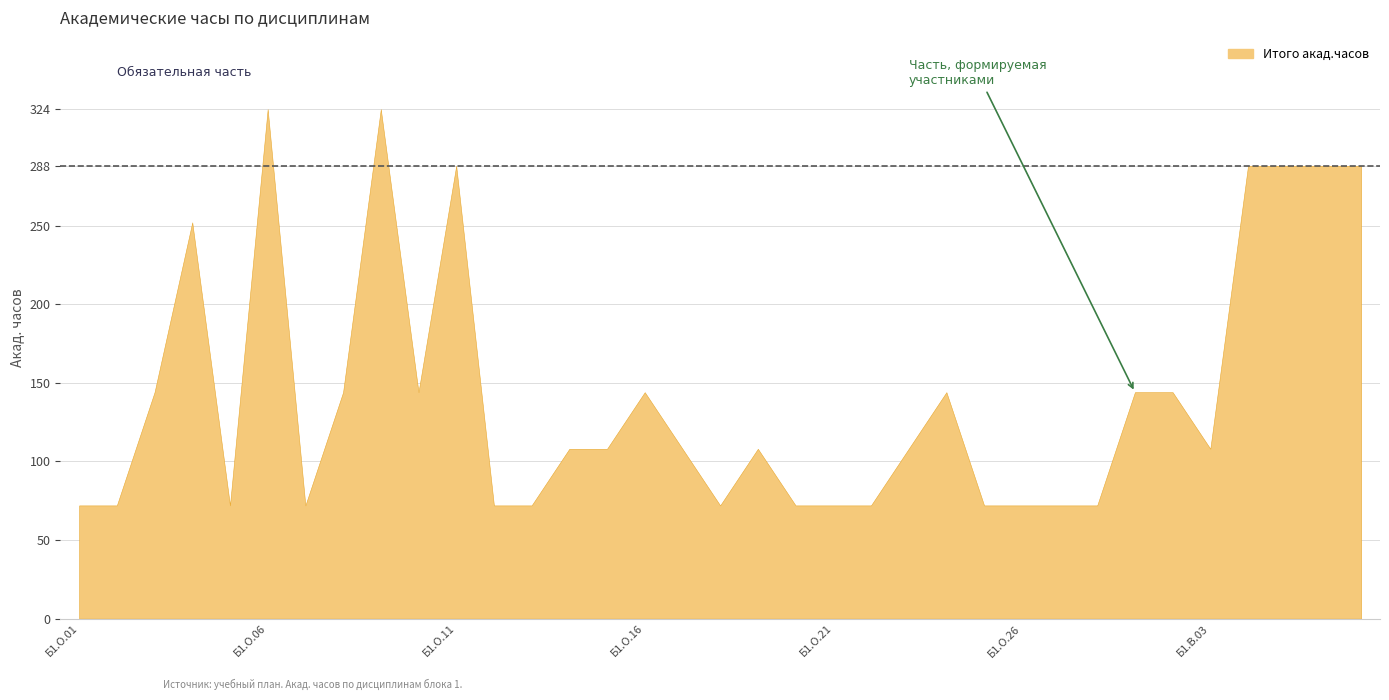

Reading left to right, extract all data points from this chart.

Б1.О.01=72	Б1.О.02=72	Б1.О.03=144	Б1.О.04=252	Б1.О.05=72	Б1.О.06=324	Б1.О.07=72	Б1.О.08=144	Б1.О.09=324	Б1.О.10=144	Б1.О.11=288	Б1.О.12=72	Б1.О.13=72	Б1.О.14=108	Б1.О.15=108	Б1.О.16=144	Б1.О.17=108	Б1.О.18=72	Б1.О.19=108	Б1.О.20=72	Б1.О.21=72	Б1.О.22=72	Б1.О.23=108	Б1.О.24=144	Б1.О.25=72	Б1.О.26=72	Б1.О.27=72	Б1.О.28=72	Б1.В.01=144	Б1.В.02=144	Б1.В.03=108	Б1.В.04=288	Б1.В.05=288	Б1.В.06=288	Б1.В.07=288